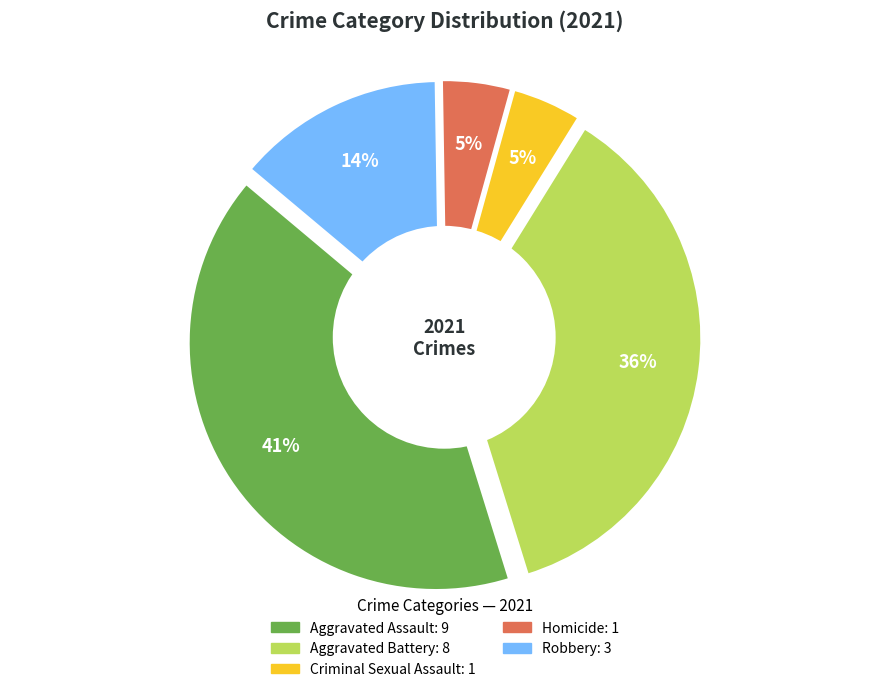

What percentage is the Homicide slice, to the nearest percent?

5%